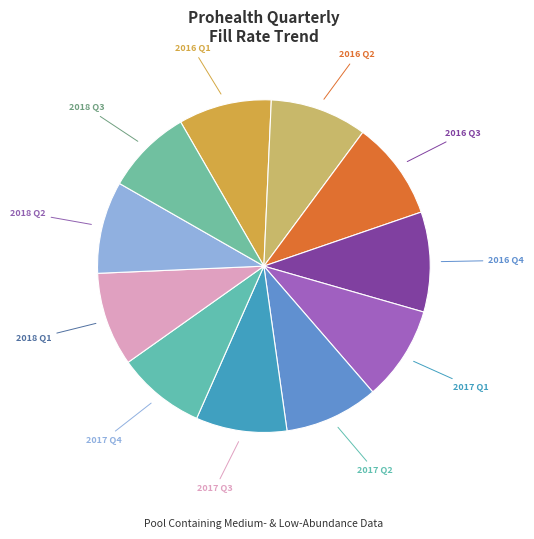

True or false: 2018 Q2 accounts for 17% of the total.

False